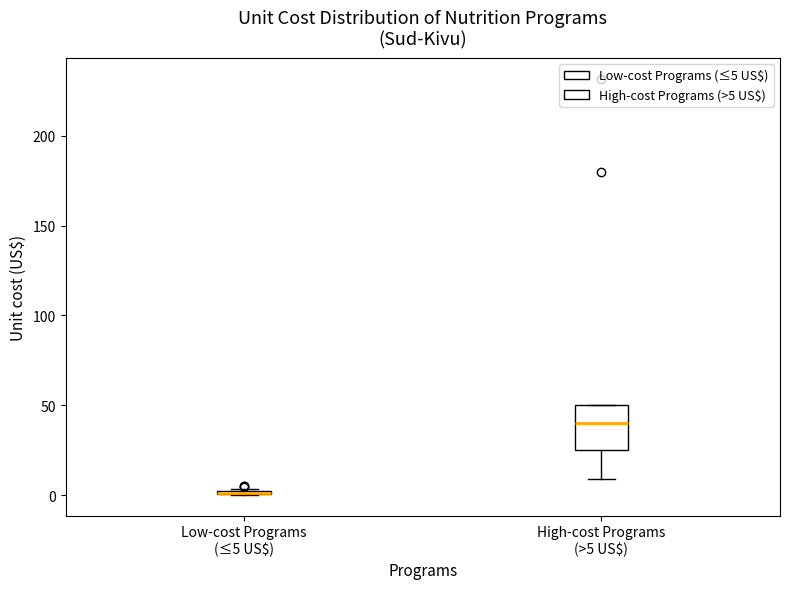

Comparing the boxes themselves (not the whiskers), which one is the tallest?

High-cost Programs (>5 US$)